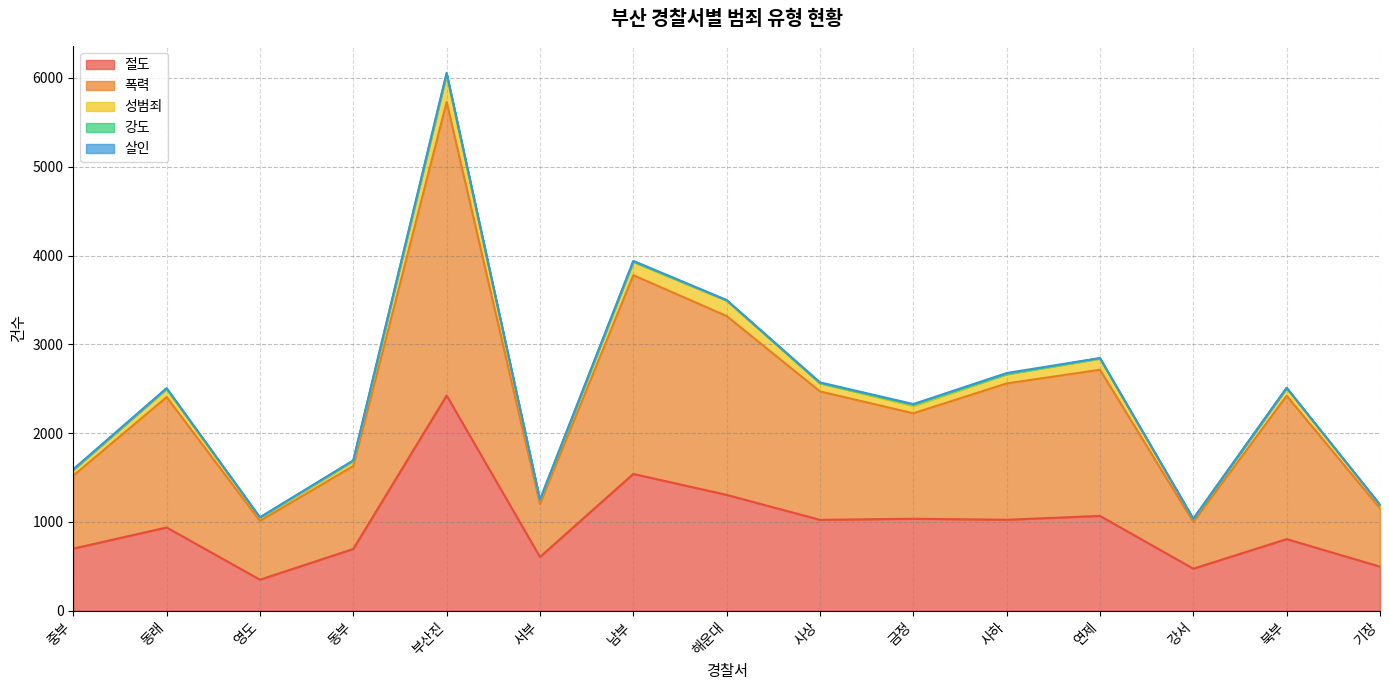

At which label is 절도 closest to 1387?

해운대